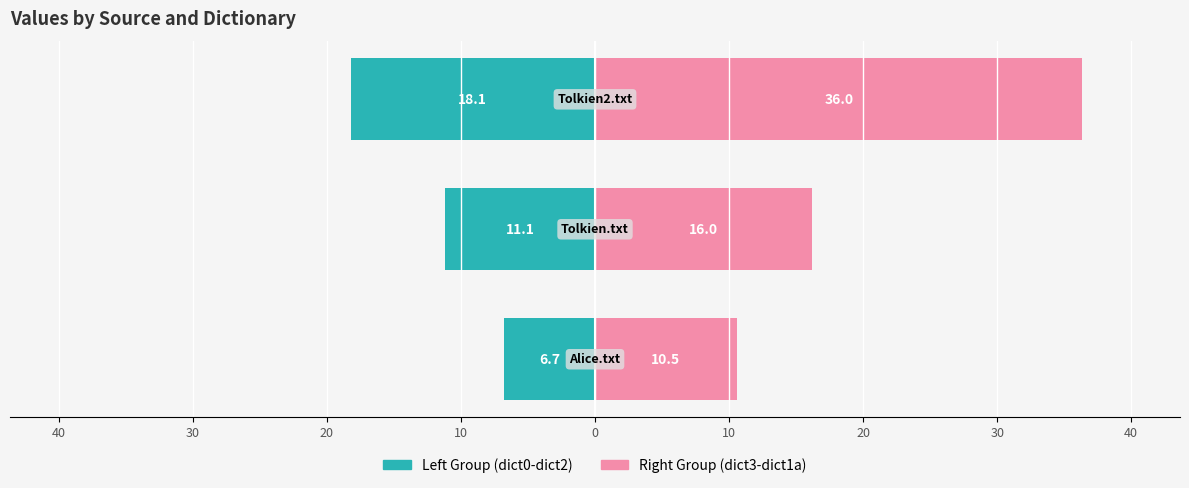

Read the Right Group (dict3-dict1a) value at 40.

10.5